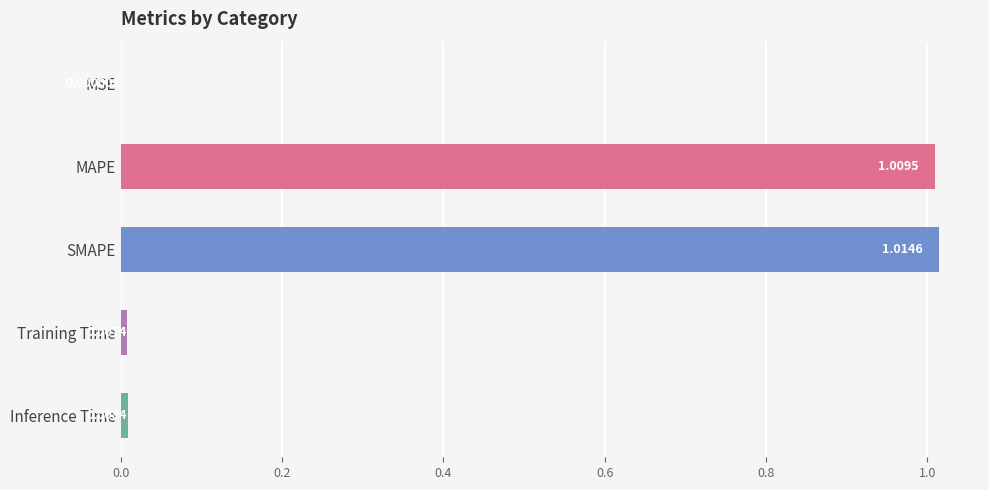

Which category has the highest value across all series?

SMAPE